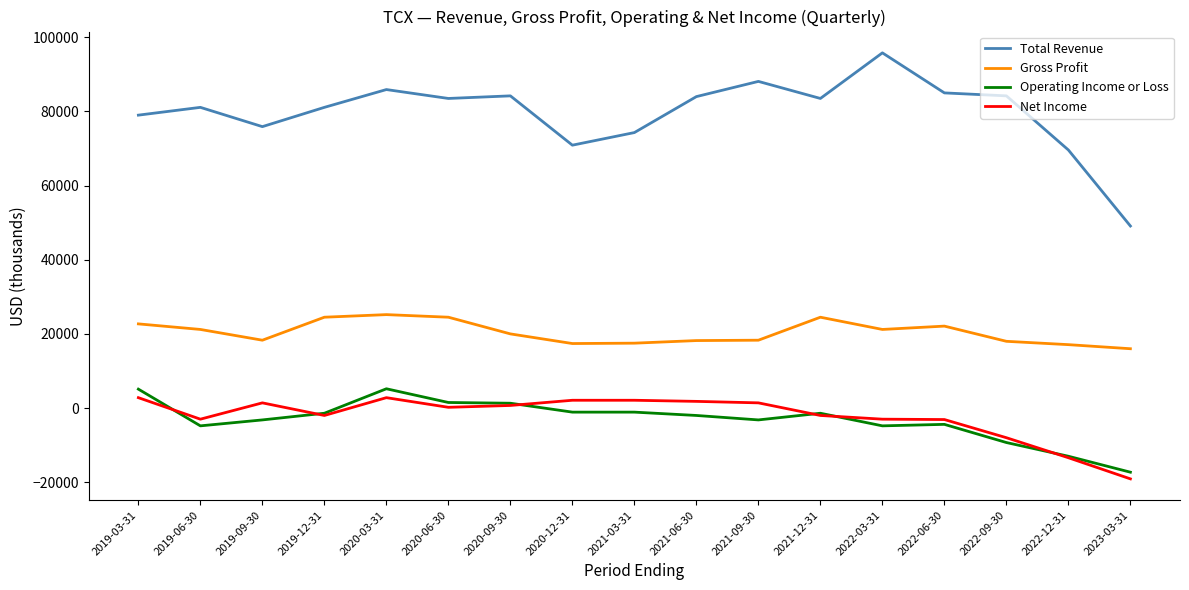

At which category does the chart reach its minimum across all series?

2023-03-31